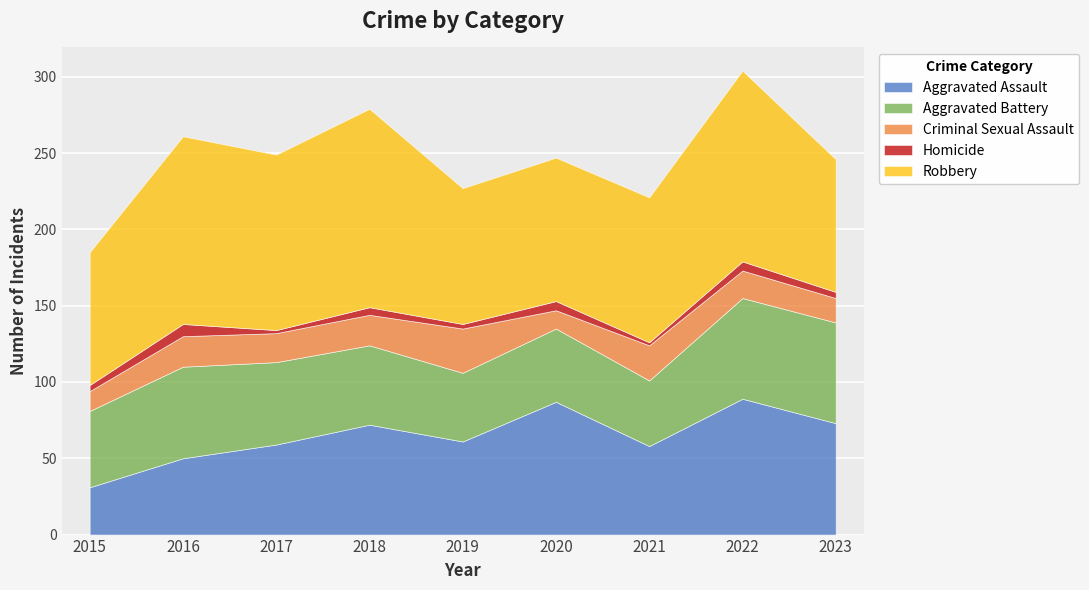

What is the value of the Aggravated Battery point at the 9th from the left?

66